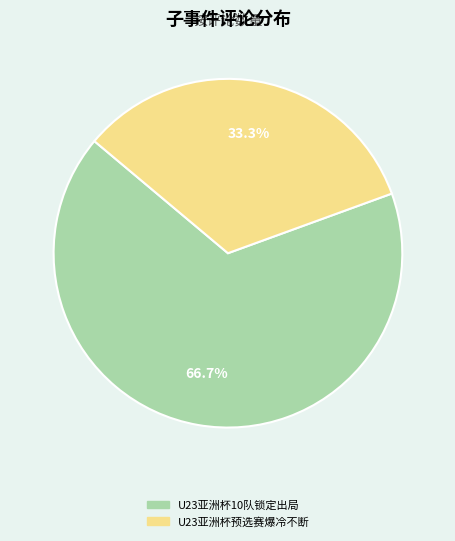

Does any single category account for the majority?

Yes